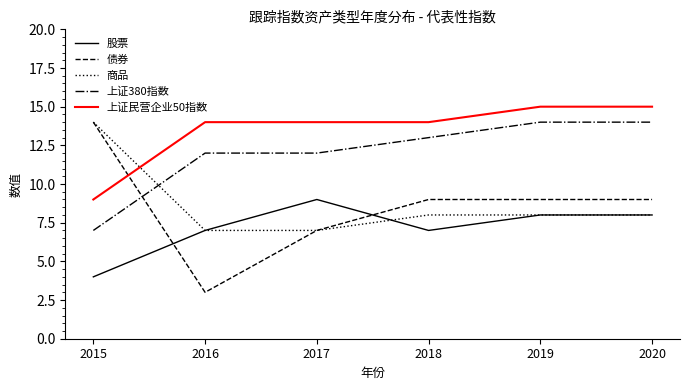

What is the minimum value shown in the chart?

3